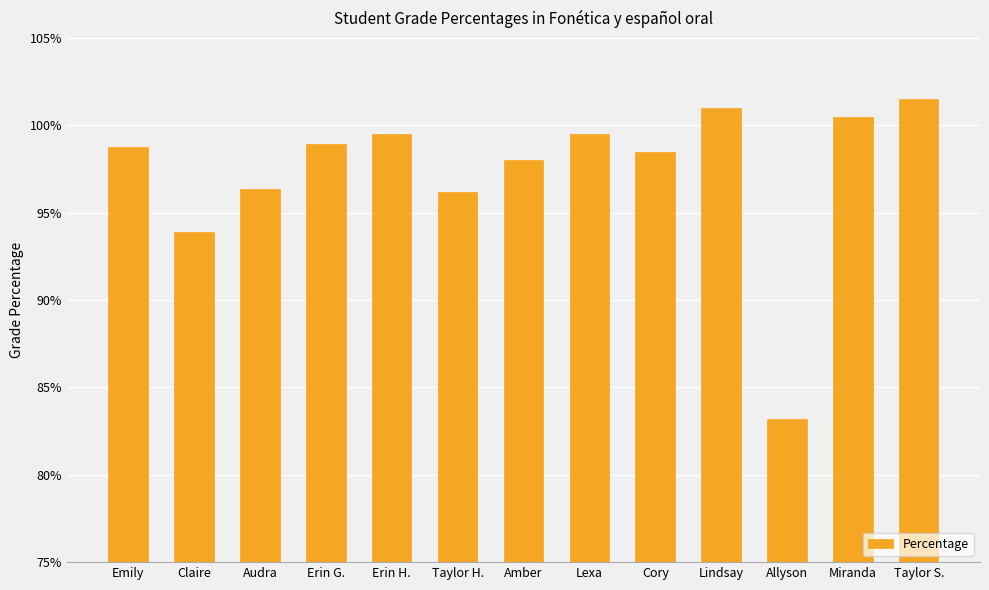

Are the bars horizontal?

No